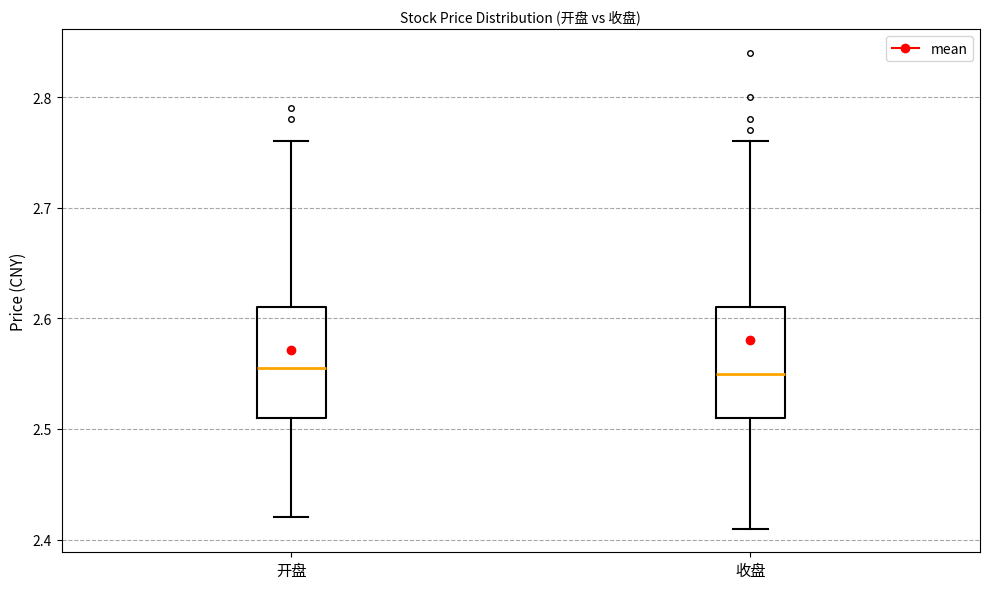

Reading left to right, read every box against the y-axis: the position of its median line, the range the box covers, and the ends of its whiskers. The values are not printed on the chart, so give them approximately, as read against the axis.

开盘: median 2.56, box 2.51 to 2.61, whiskers 2.42 to 2.76
收盘: median 2.55, box 2.51 to 2.61, whiskers 2.41 to 2.76